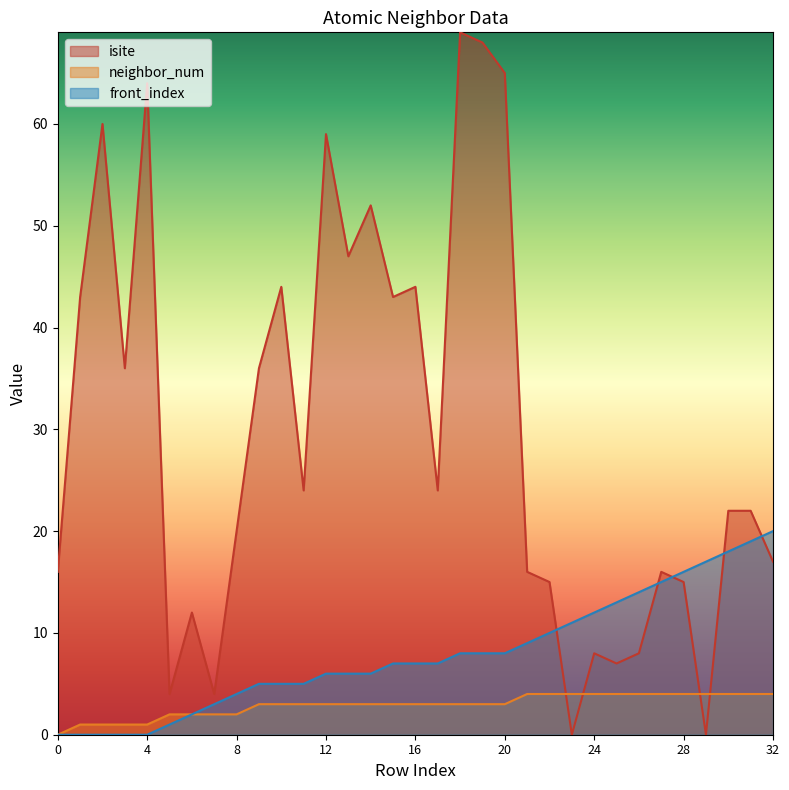

Which has a higher value, 14 or 19?

19